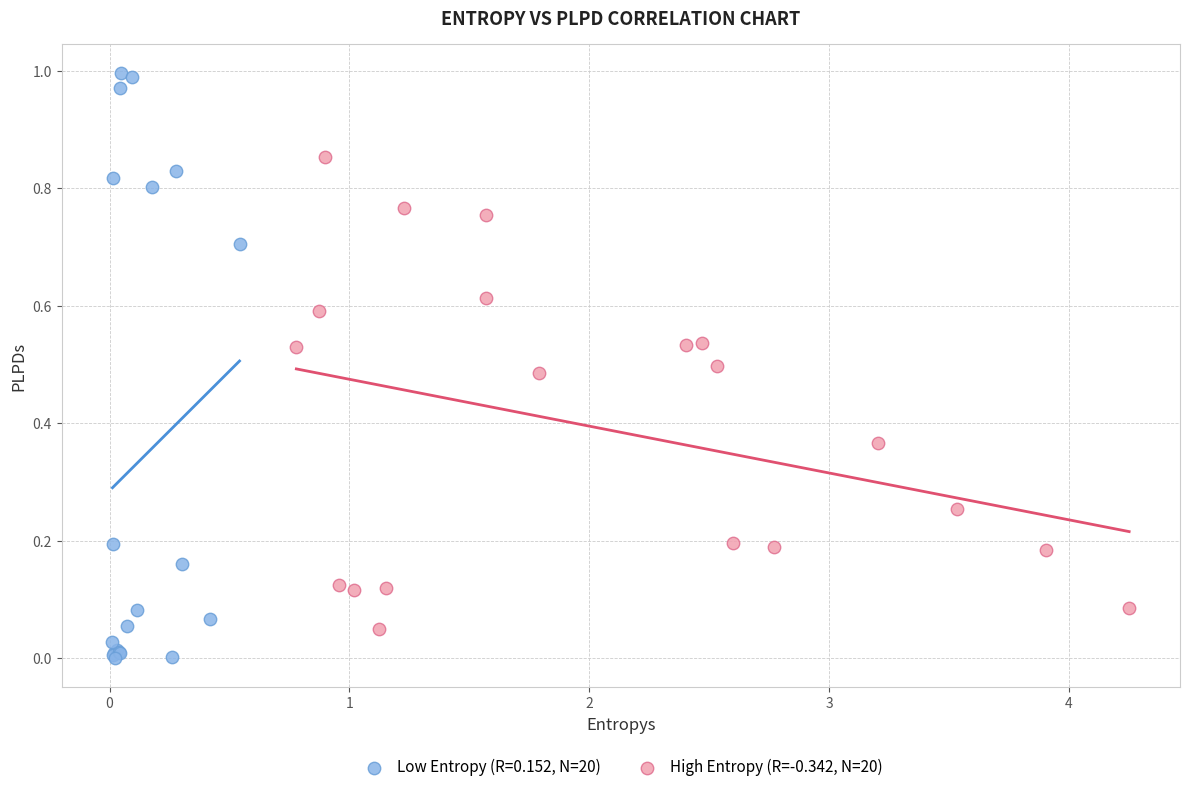

Which series reaches the minimum Y coordinate?

Low Entropy (R=0.152, N=20)